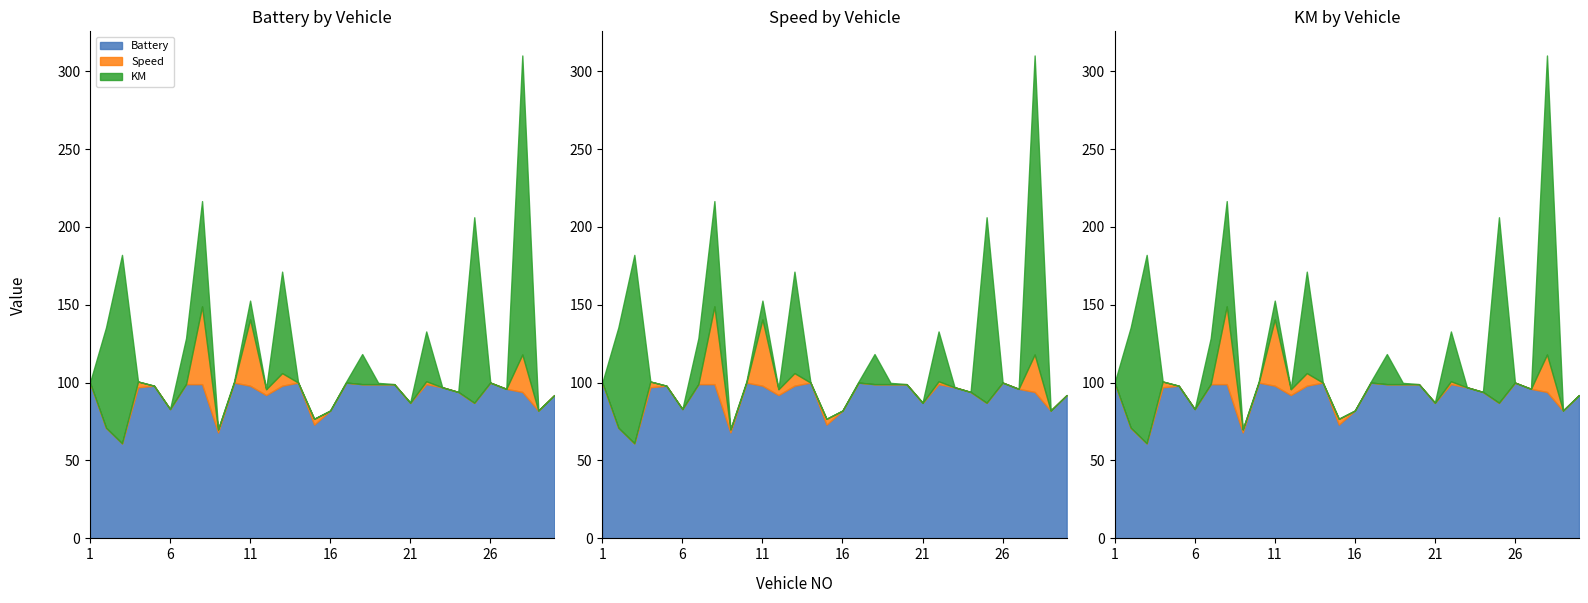

Which series has the largest total across all categories?

Battery